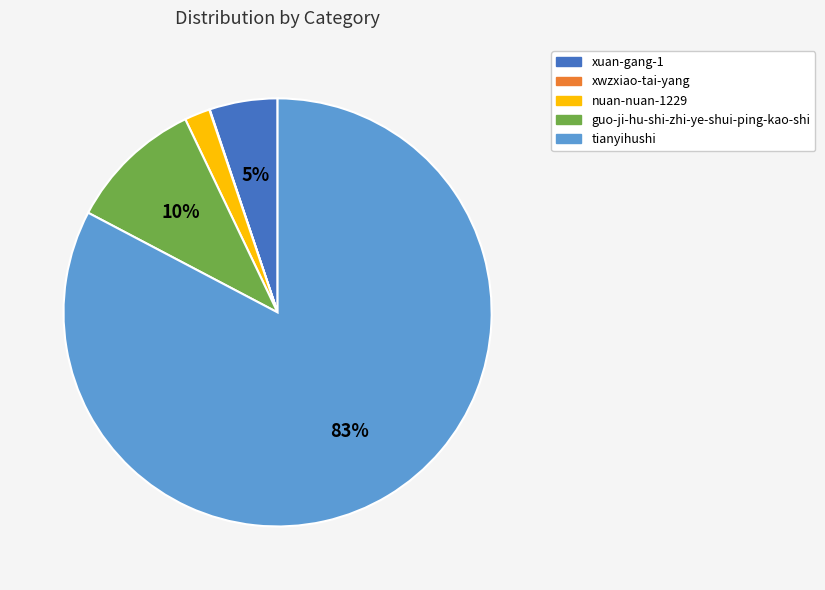

What is the largest slice in the pie chart?

tianyihushi